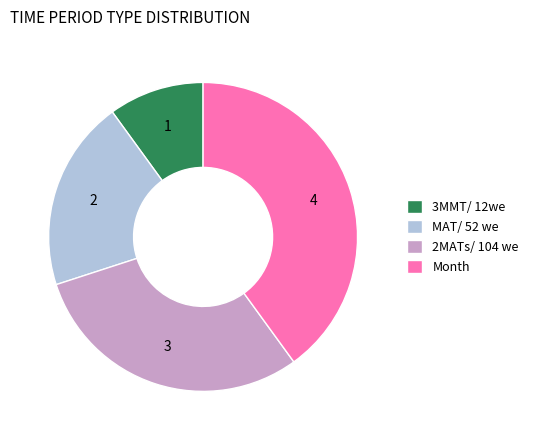

Is 3MMT/ 12we the majority of the pie?

No